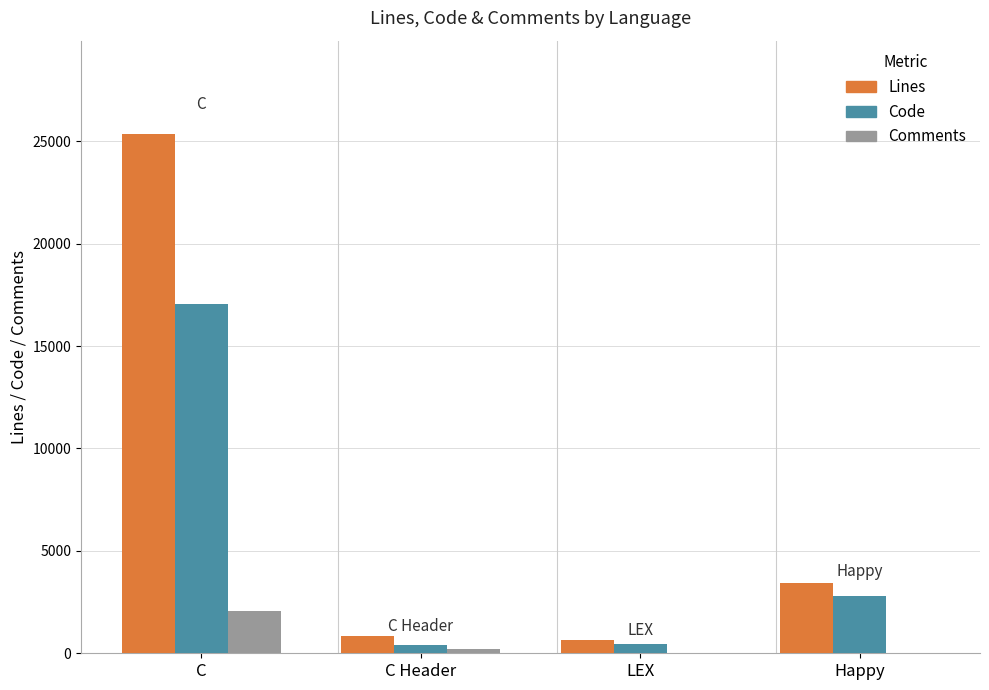

How many groups of bars are there?

4